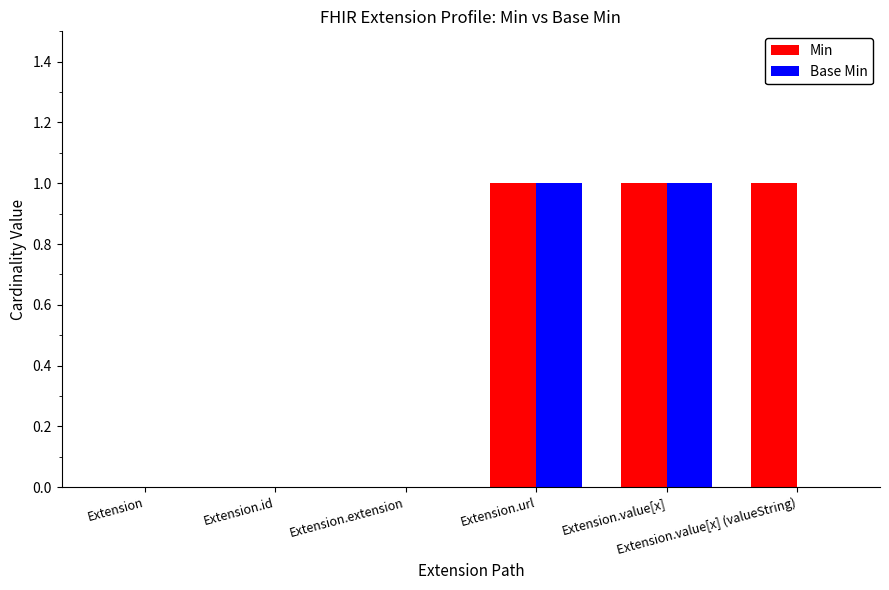

How many categories are shown in the chart?

6